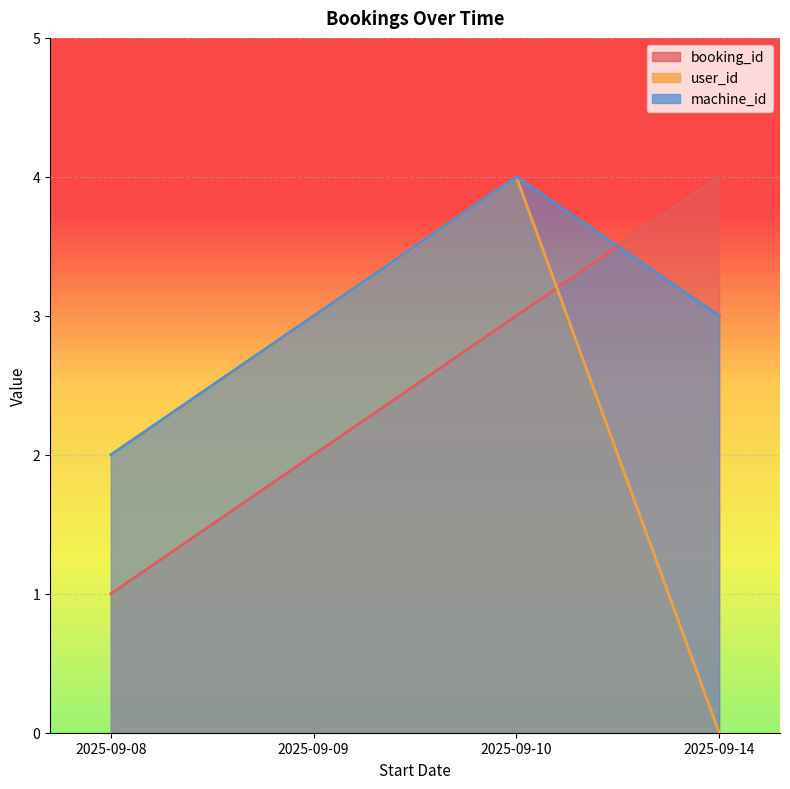

Is it true that booking_id equals 1 at 2025-09-08?

True